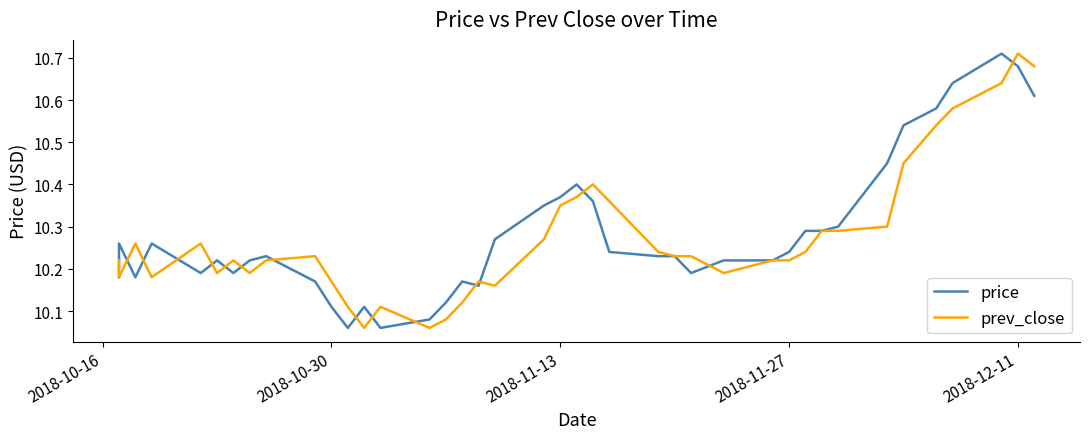

What is the sum of all price values?

411.4